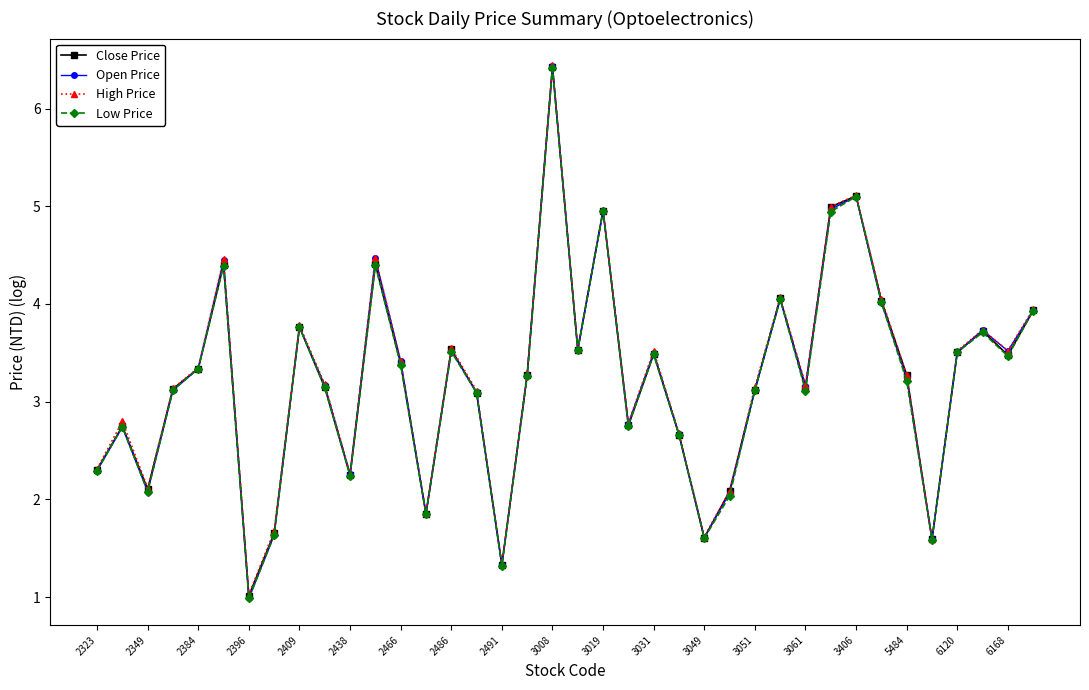

What is the value of the Close Price point at the 12th from the left?

4.4